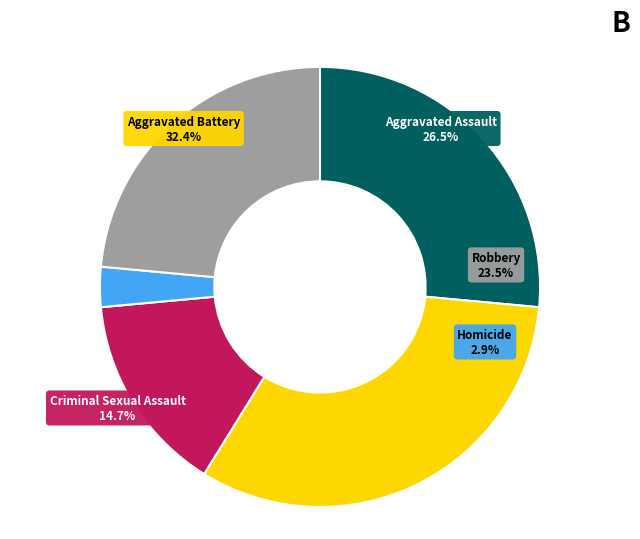

Does Aggravated Battery account for over 50% of the chart?

No